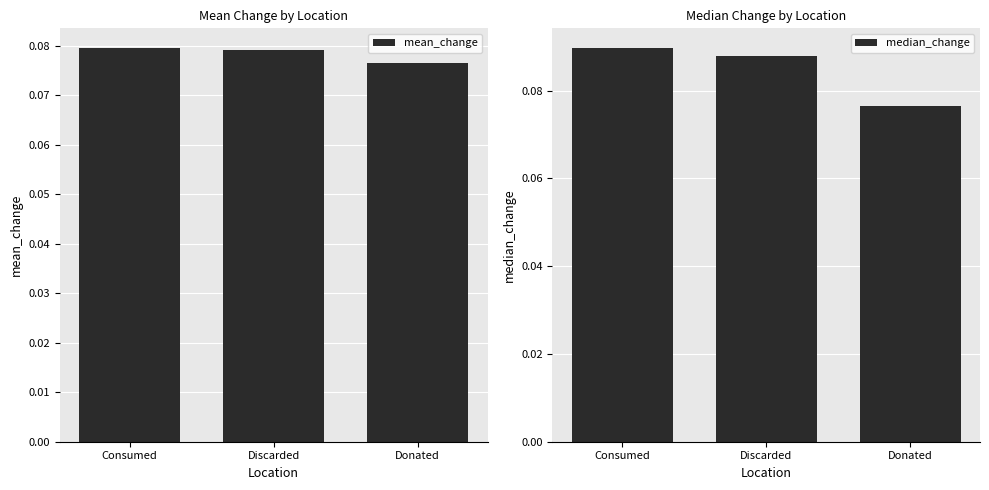

Is it true that mean_change equals 0.1 at Discarded?

True